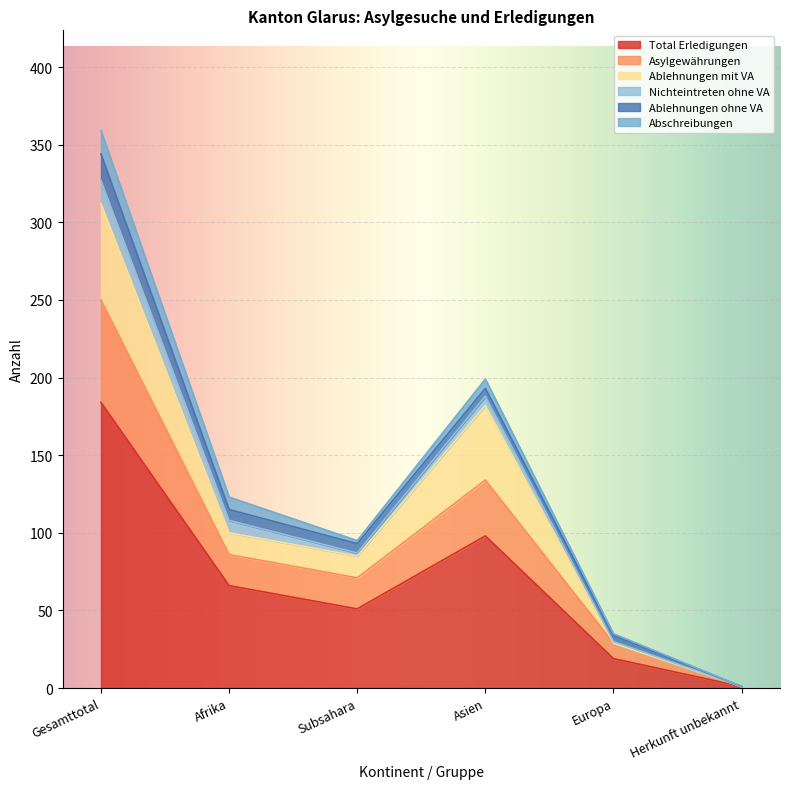

Is the value of Asylgewährungen at Subsahara greater than the value of Nichteintreten ohne VA at Herkunft unbekannt?

Yes